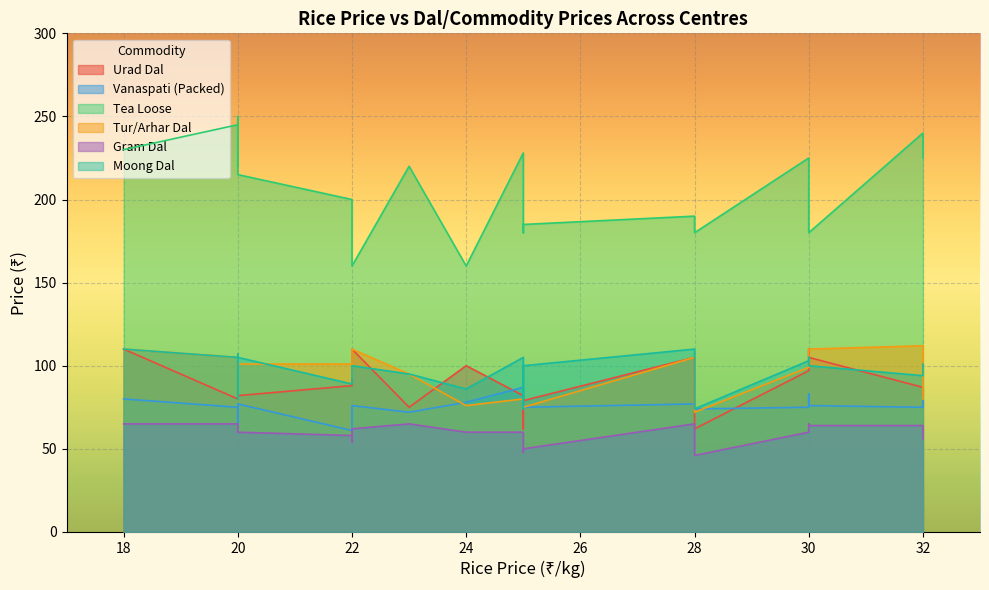

True or false: Tur/Arhar Dal has a value of 110 at 22.

True